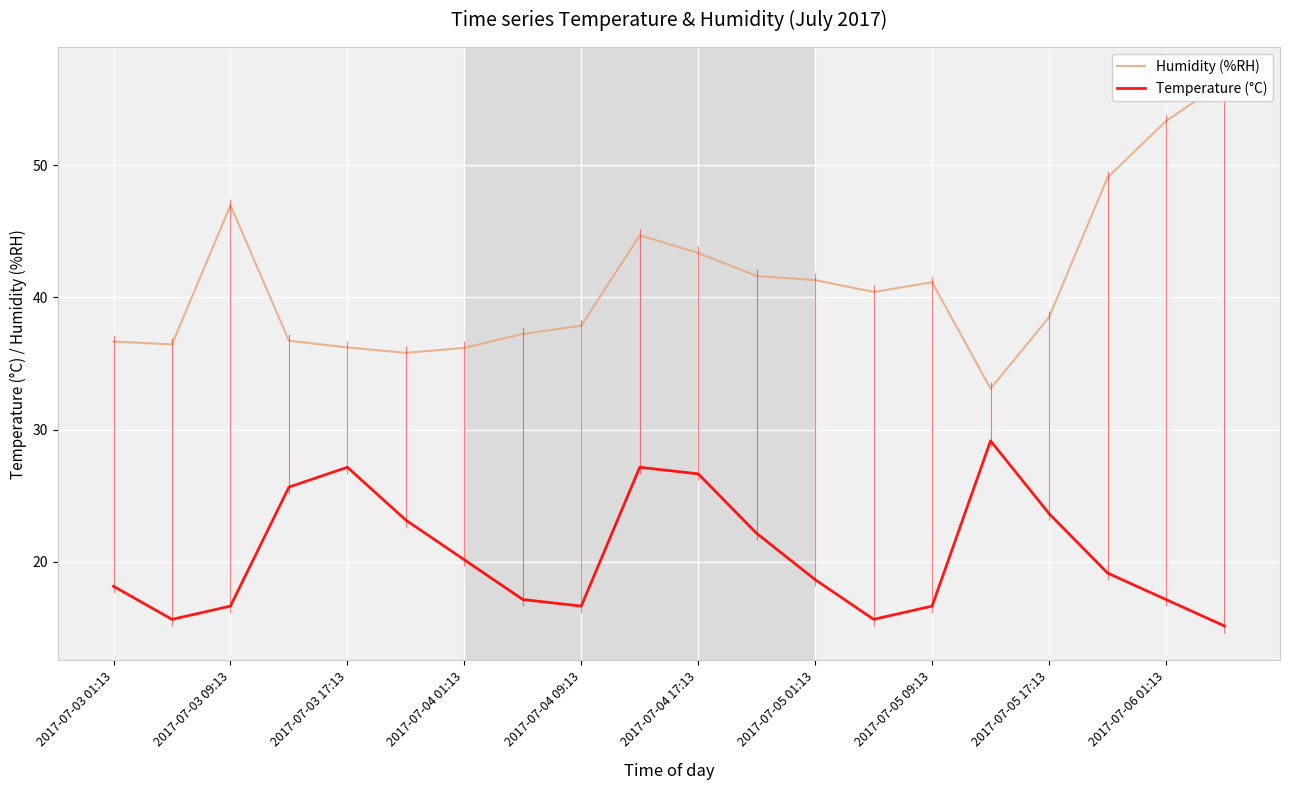

What are all the series names shown in the legend?

Humidity (%RH), Temperature (°C)